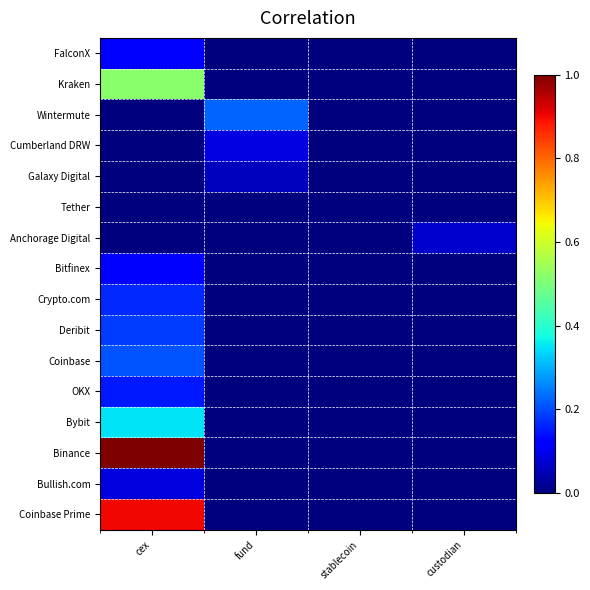

Reading left to right, what are all the values shown in this chart?

FalconX: cex=0.1	fund=0.0	stablecoin=0.0	custodian=0.0
Kraken: cex=0.5	fund=0.0	stablecoin=0.0	custodian=0.0
Wintermute: cex=0.0	fund=0.2	stablecoin=0.0	custodian=0.0
Cumberland DRW: cex=0.0	fund=0.1	stablecoin=0.0	custodian=0.0
Galaxy Digital: cex=0.0	fund=0.1	stablecoin=0.0	custodian=0.0
Tether: cex=0.0	fund=0.0	stablecoin=0.0	custodian=0.0
Anchorage Digital: cex=0.0	fund=0.0	stablecoin=0.0	custodian=0.1
Bitfinex: cex=0.1	fund=0.0	stablecoin=0.0	custodian=0.0
Crypto.com: cex=0.2	fund=0.0	stablecoin=0.0	custodian=0.0
Deribit: cex=0.2	fund=0.0	stablecoin=0.0	custodian=0.0
Coinbase: cex=0.2	fund=0.0	stablecoin=0.0	custodian=0.0
OKX: cex=0.2	fund=0.0	stablecoin=0.0	custodian=0.0
Bybit: cex=0.3	fund=0.0	stablecoin=0.0	custodian=0.0
Binance: cex=1.0	fund=0.0	stablecoin=0.0	custodian=0.0
Bullish.com: cex=0.1	fund=0.0	stablecoin=0.0	custodian=0.0
Coinbase Prime: cex=0.9	fund=0.0	stablecoin=0.0	custodian=0.0